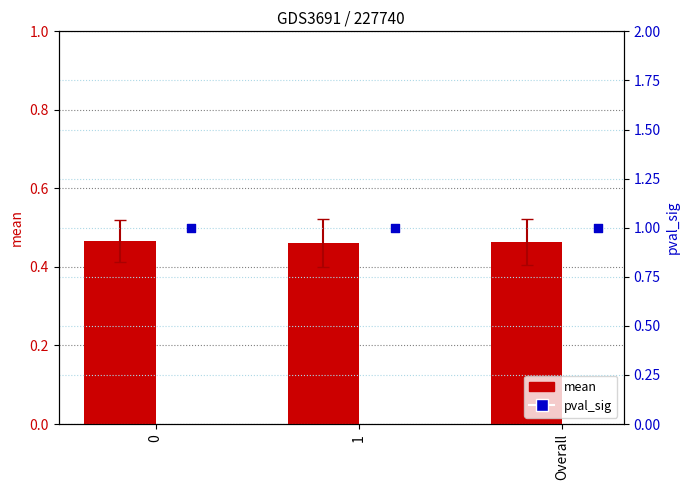

What are all the series names shown in the legend?

mean, pval_sig